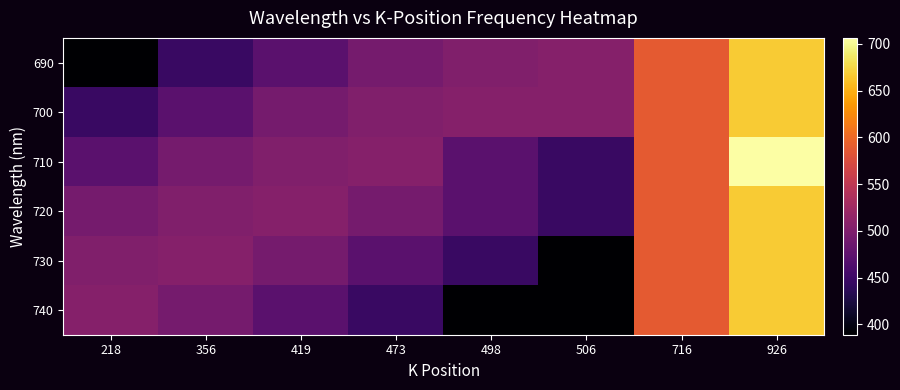

Which series has the largest total across all categories?

710